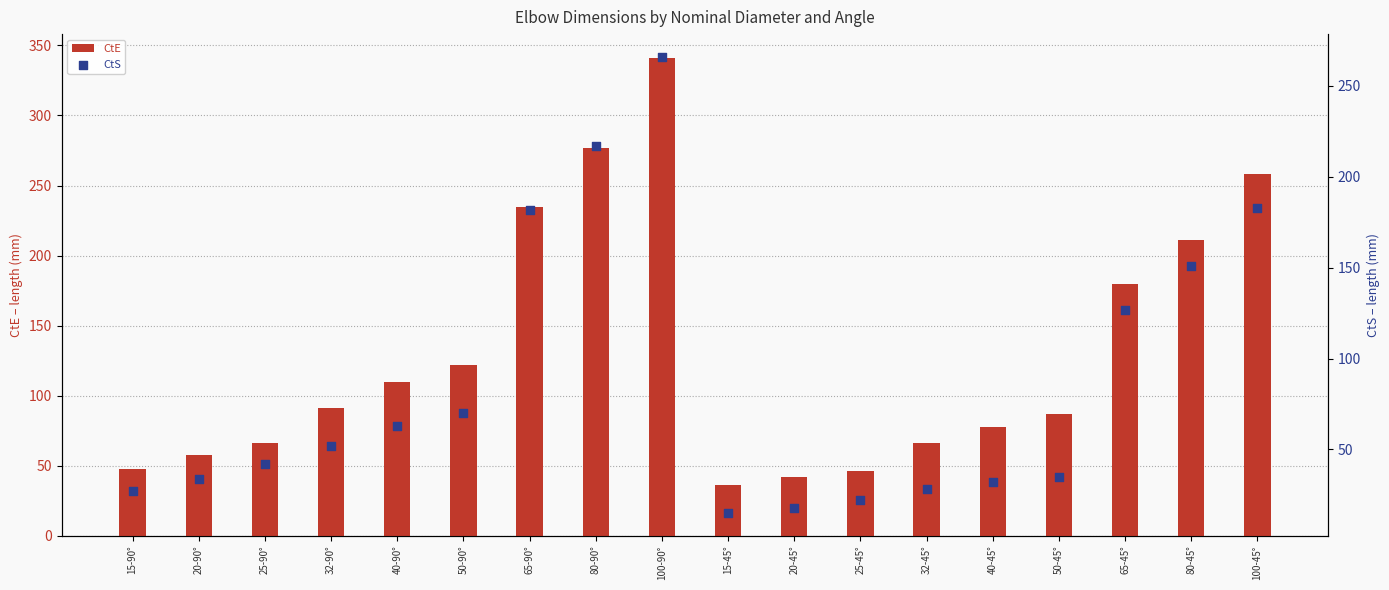

What is the total value across all series at 80-45°?

362